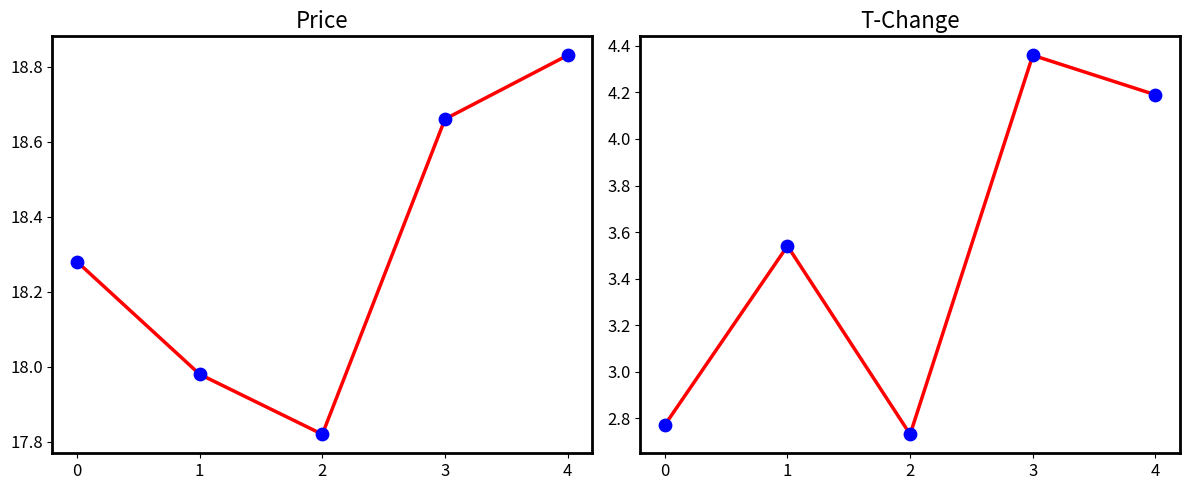

Which series has the largest total across all categories?

price